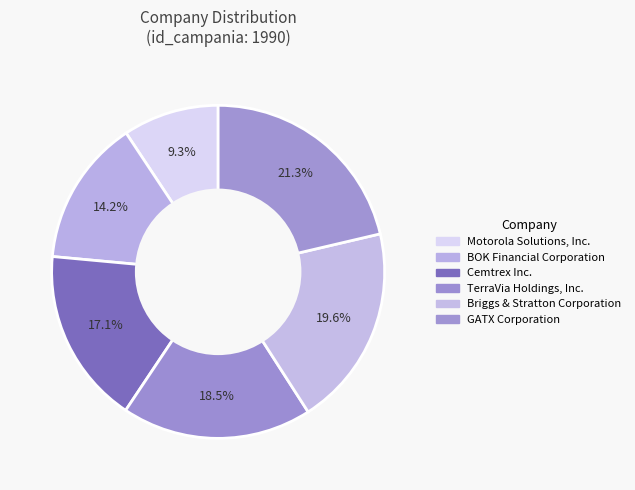

How many segments does this pie chart have?

6